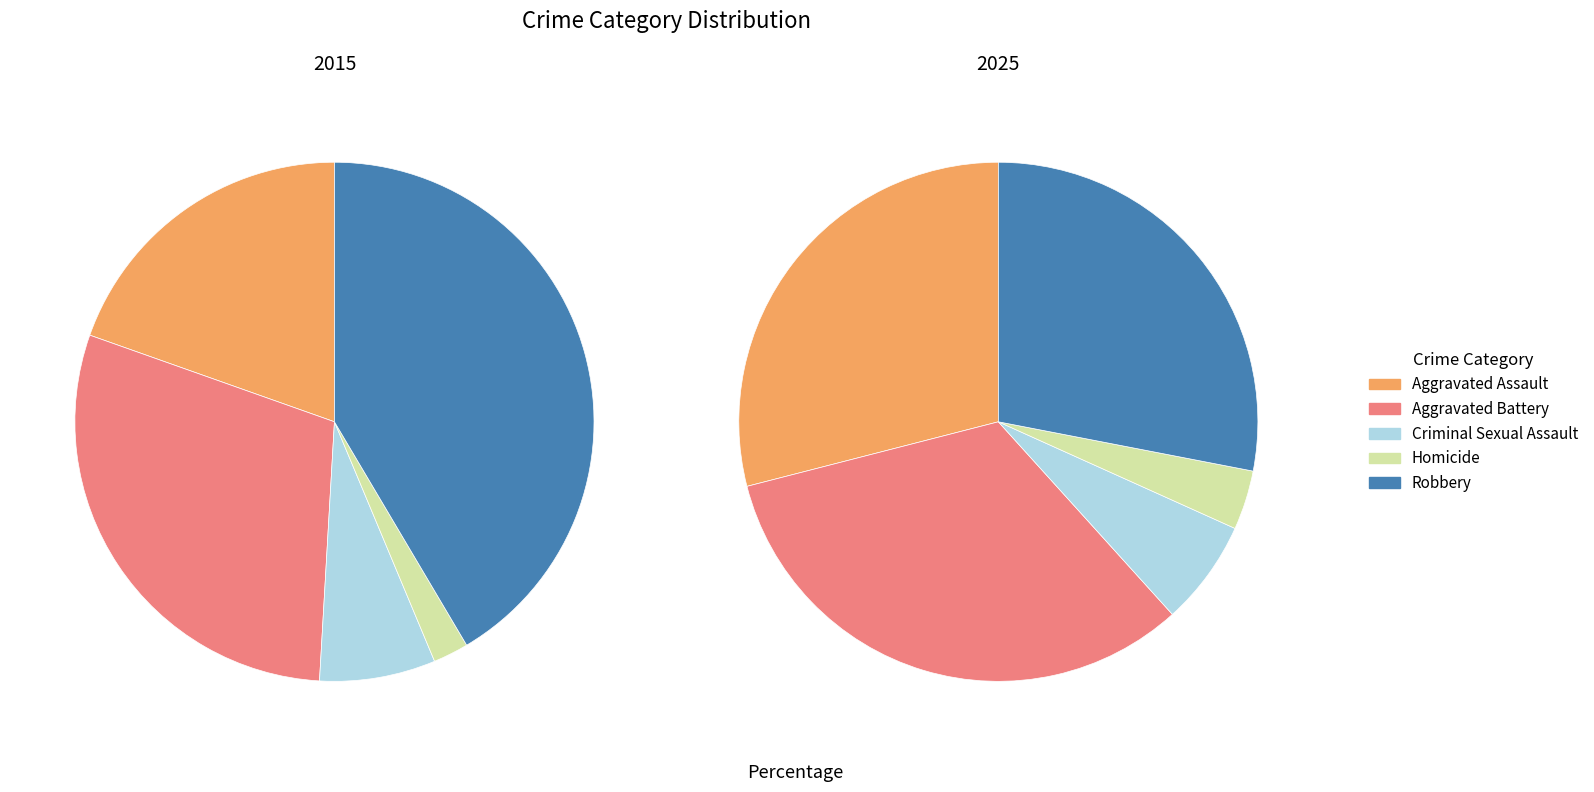

Is there any slice that represents more than half of the pie?

No